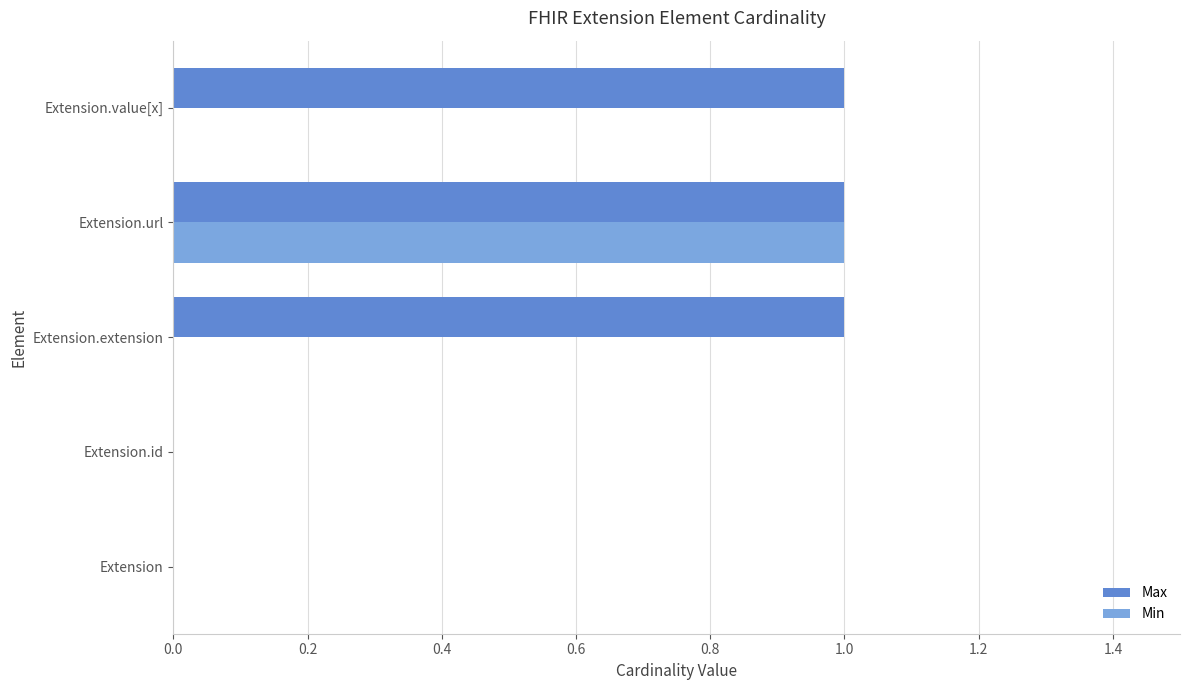

Count the number of categories in the chart.

5